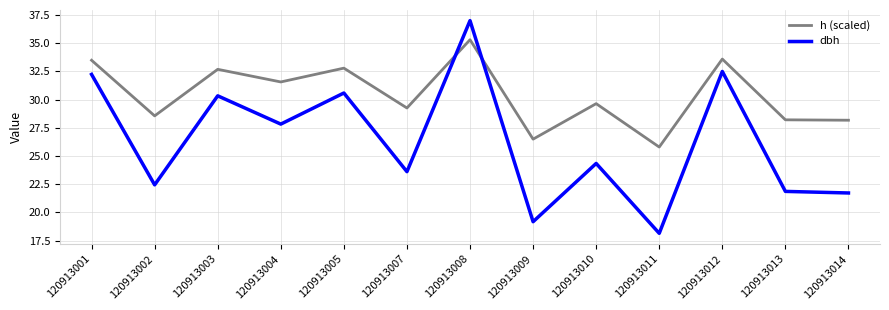

The value of h (scaled) at 120913001 is 50.2. True or false?

False